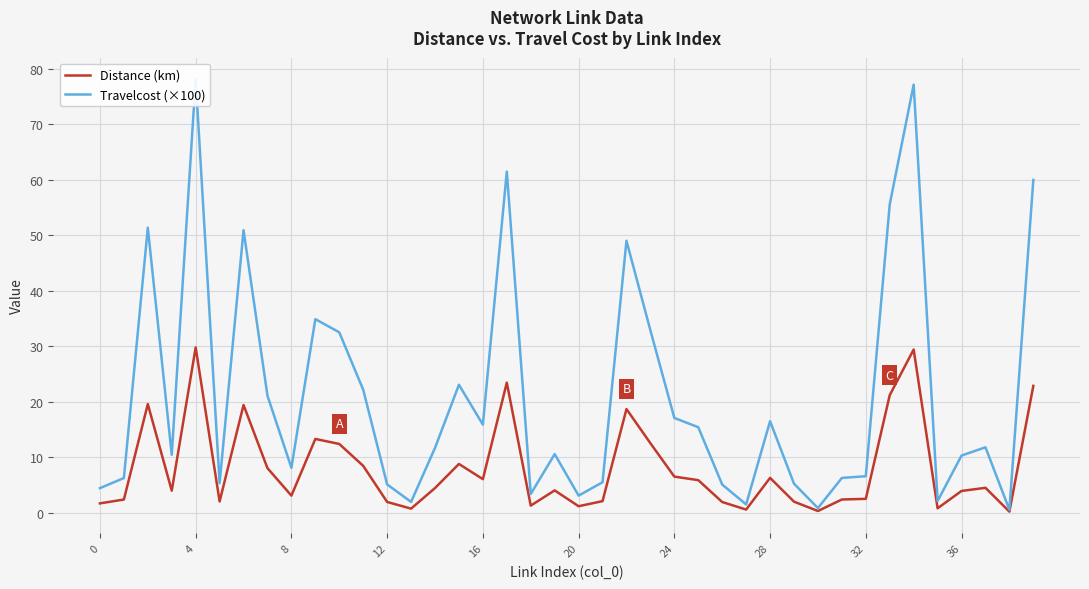

What are all the series names shown in the legend?

Distance (km), Travelcost (×100)